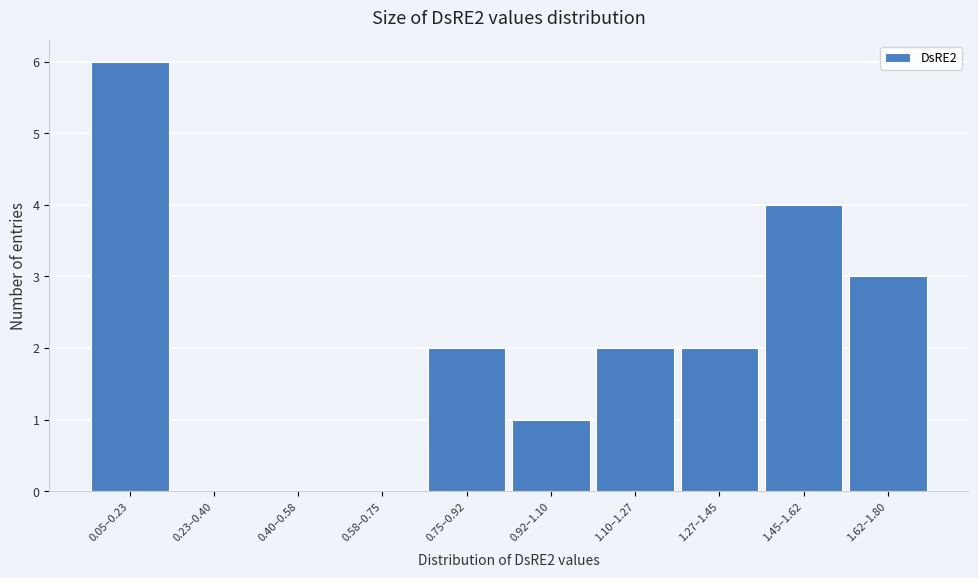

Reading left to right, what are all the values shown in this chart?

0.05–0.23=6	0.23–0.40=0	0.40–0.58=0	0.58–0.75=0	0.75–0.92=2	0.92–1.10=1	1.10–1.27=2	1.27–1.45=2	1.45–1.62=4	1.62–1.80=3